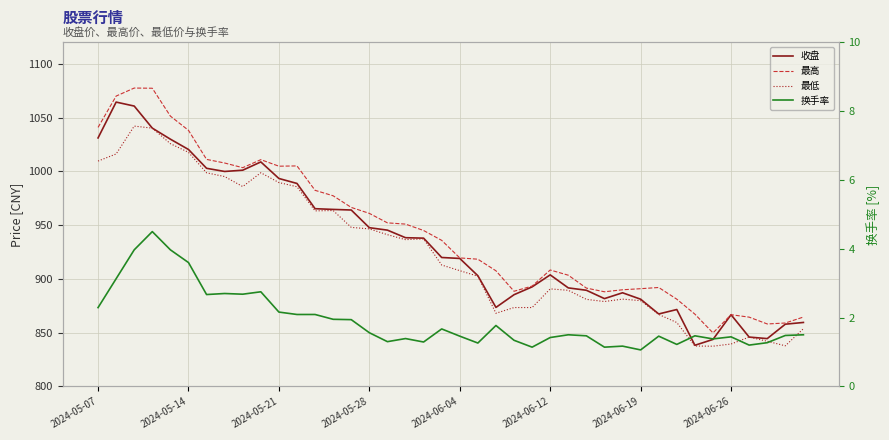

List the series in order of their peak value, lowest first.

换手率, 最低, 收盘, 最高